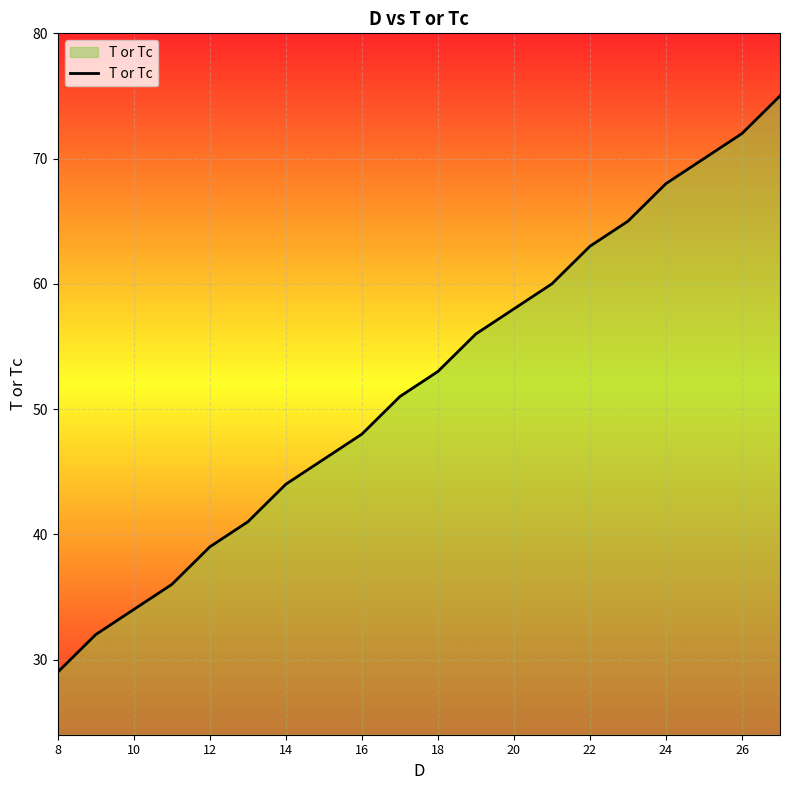

What is the difference between the maximum and minimum values?

46